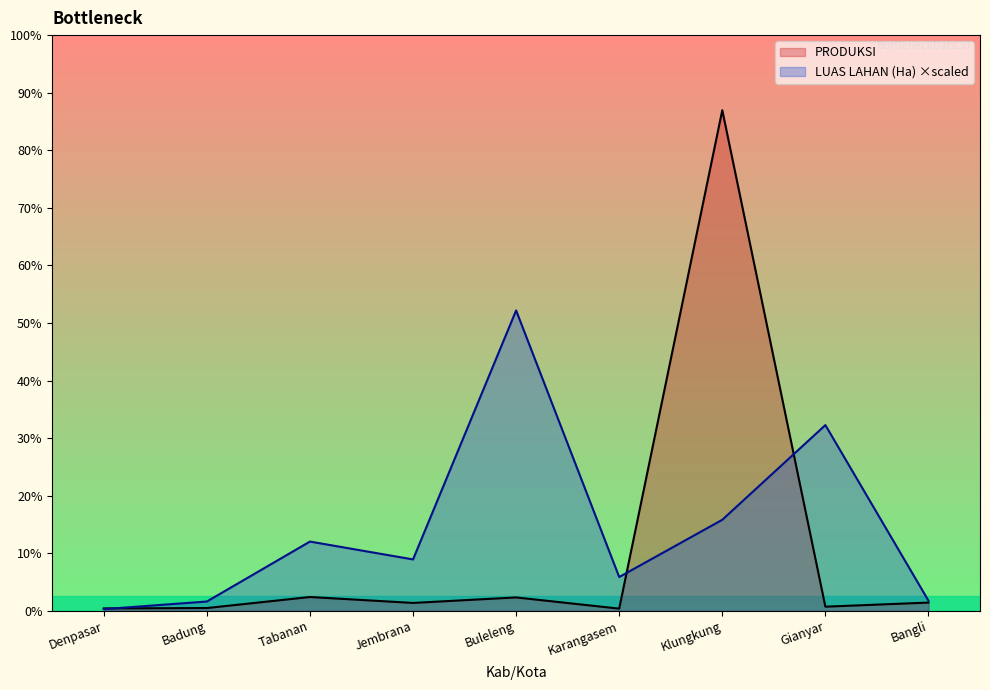

What is the sum of the PRODUKSI values at Jembrana and Gianyar?

2550.5